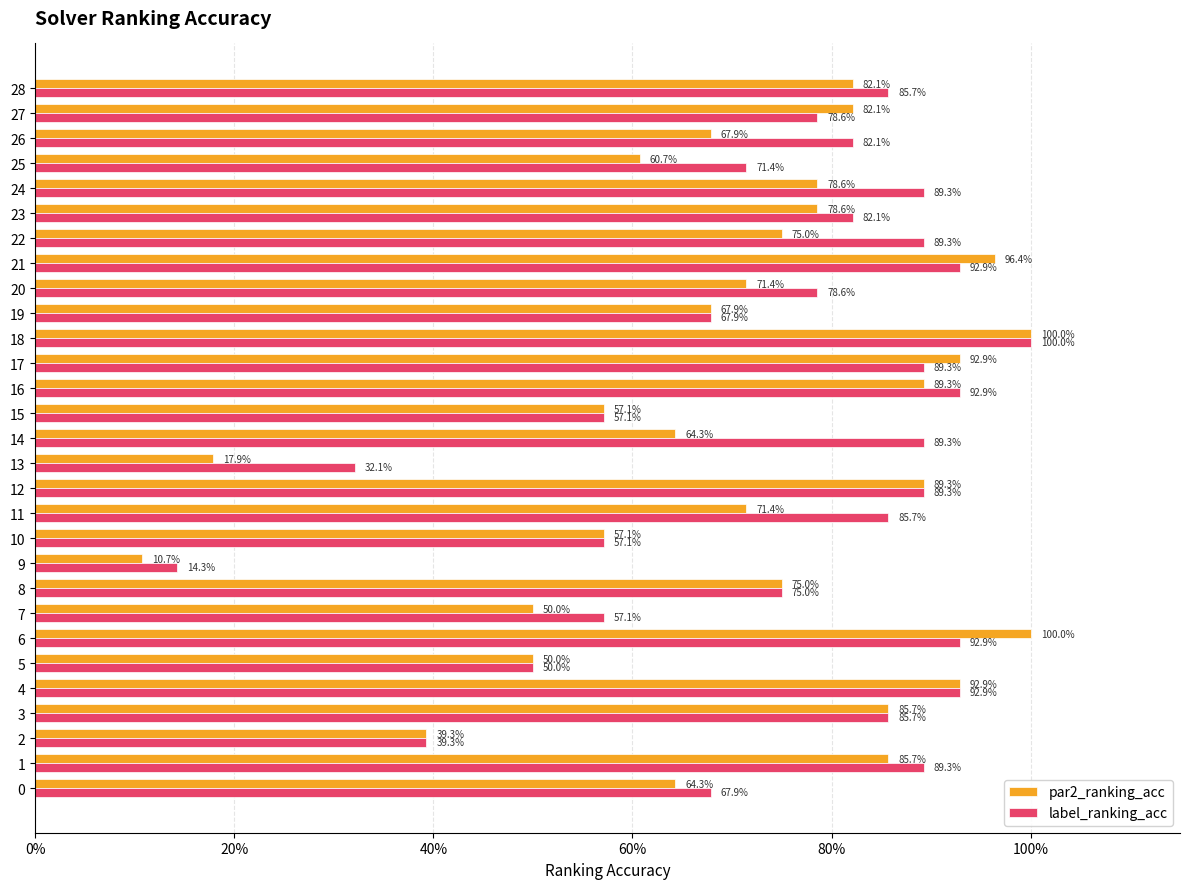

At 26, list the series in order from largest to smallest.

label_ranking_acc, par2_ranking_acc